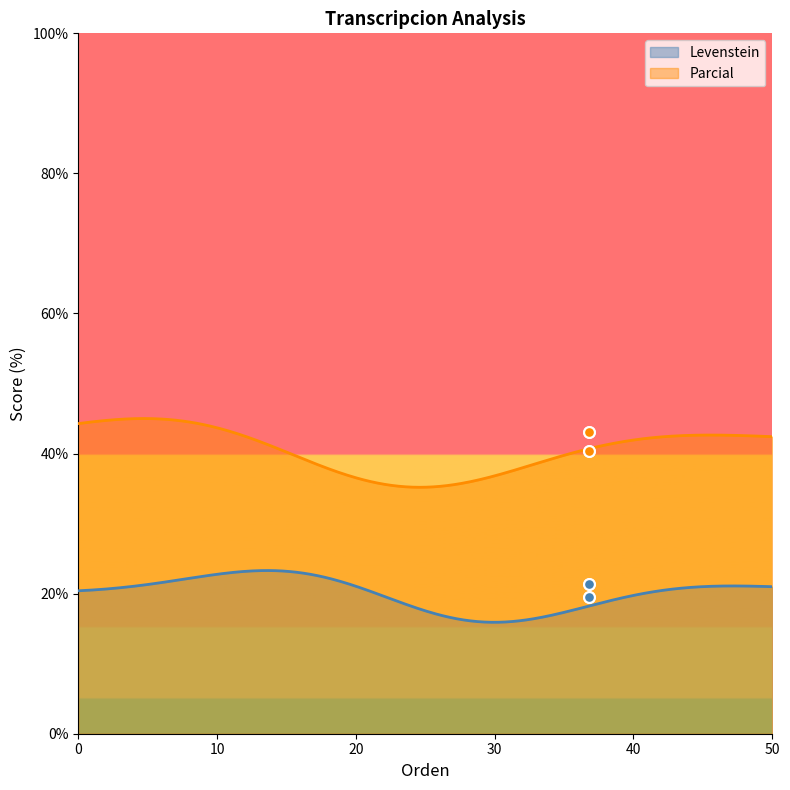

True or false: Parcial and Levenstein cross at least once.

False